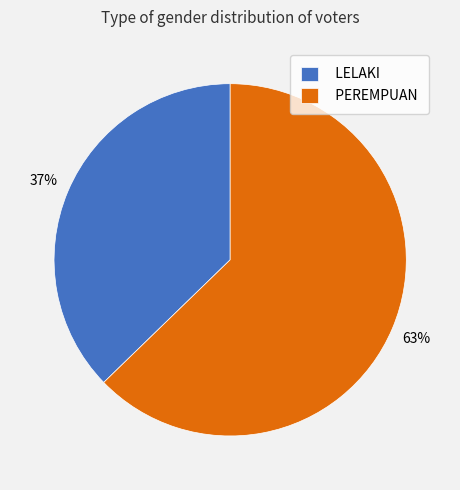

How many slices are in this pie chart?

2